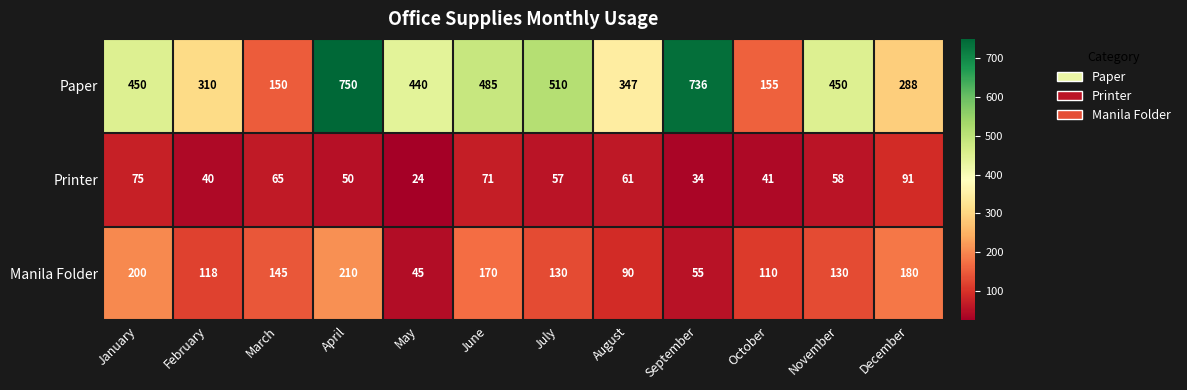

At how many categories does at least one series exceed 708?

2